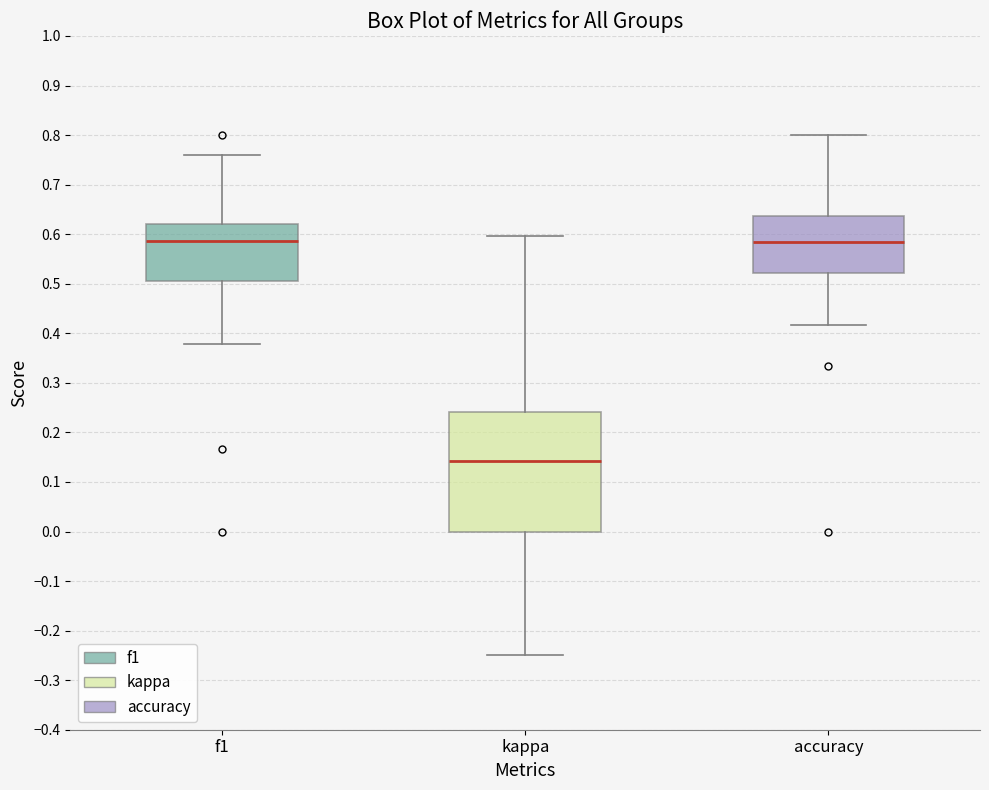

Where does the lower whisker of the box for f1 end on the y-axis? The values are not printed on the chart, so give them approximately, as read against the axis.

0.38